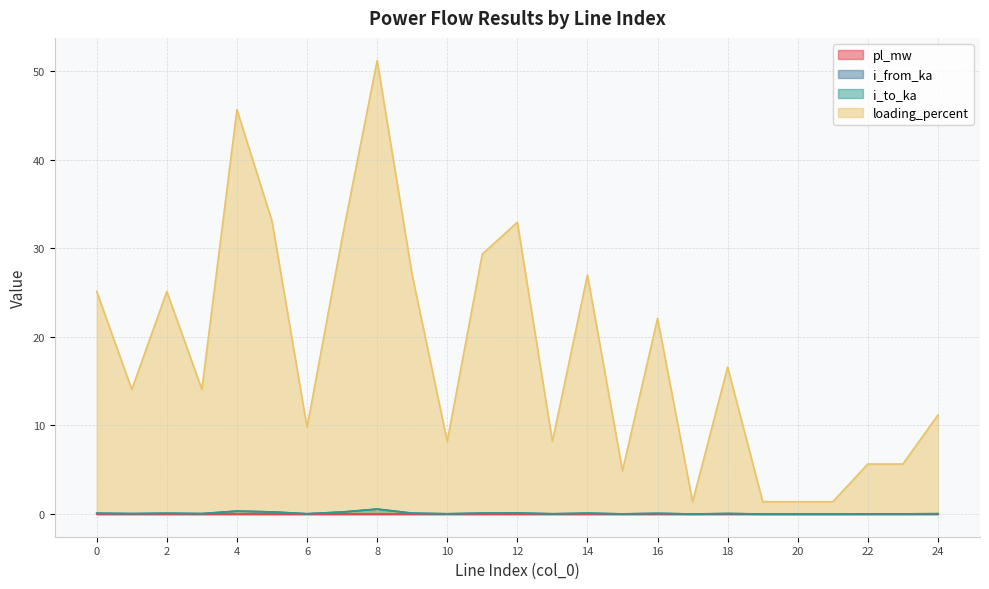

What is the greatest value displayed?

51.2